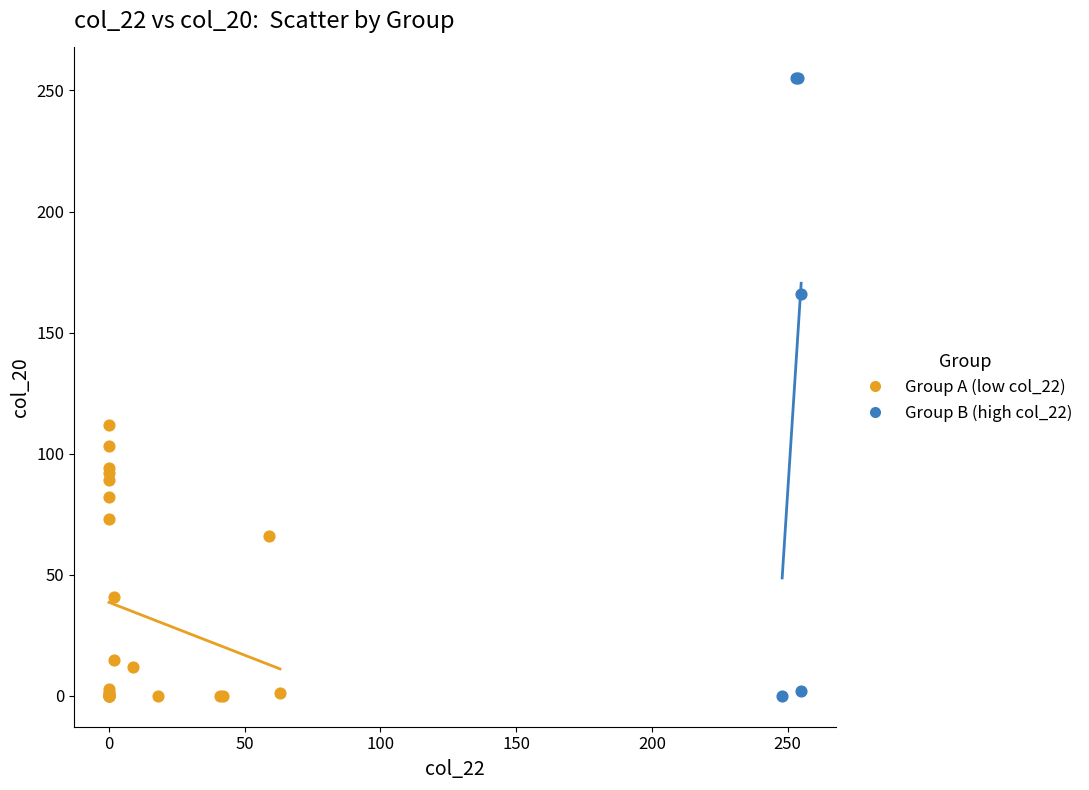

Which series contains the highest Y value?

Group B (high col_22)